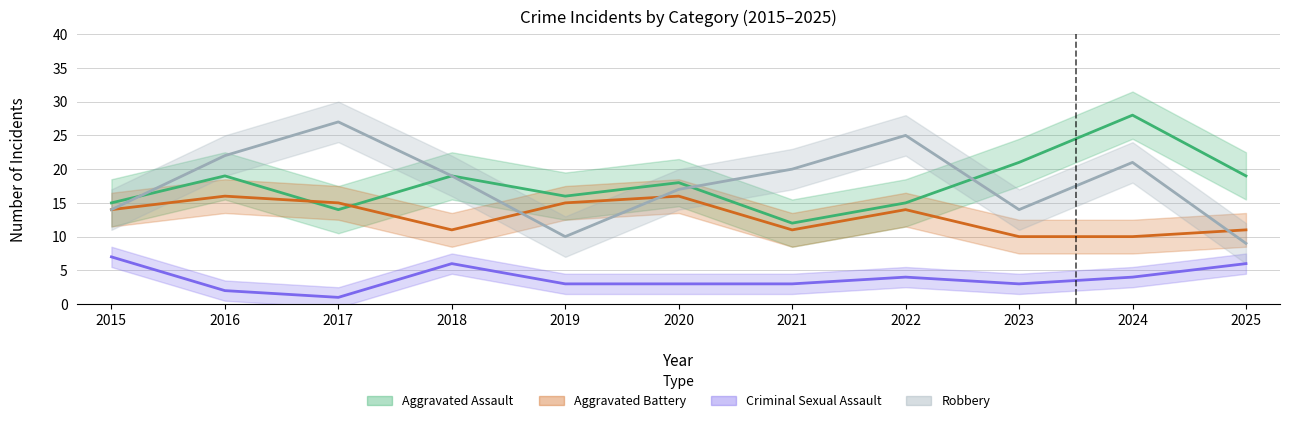

What is the difference between the maximum and minimum values in the Aggravated Battery series?

6